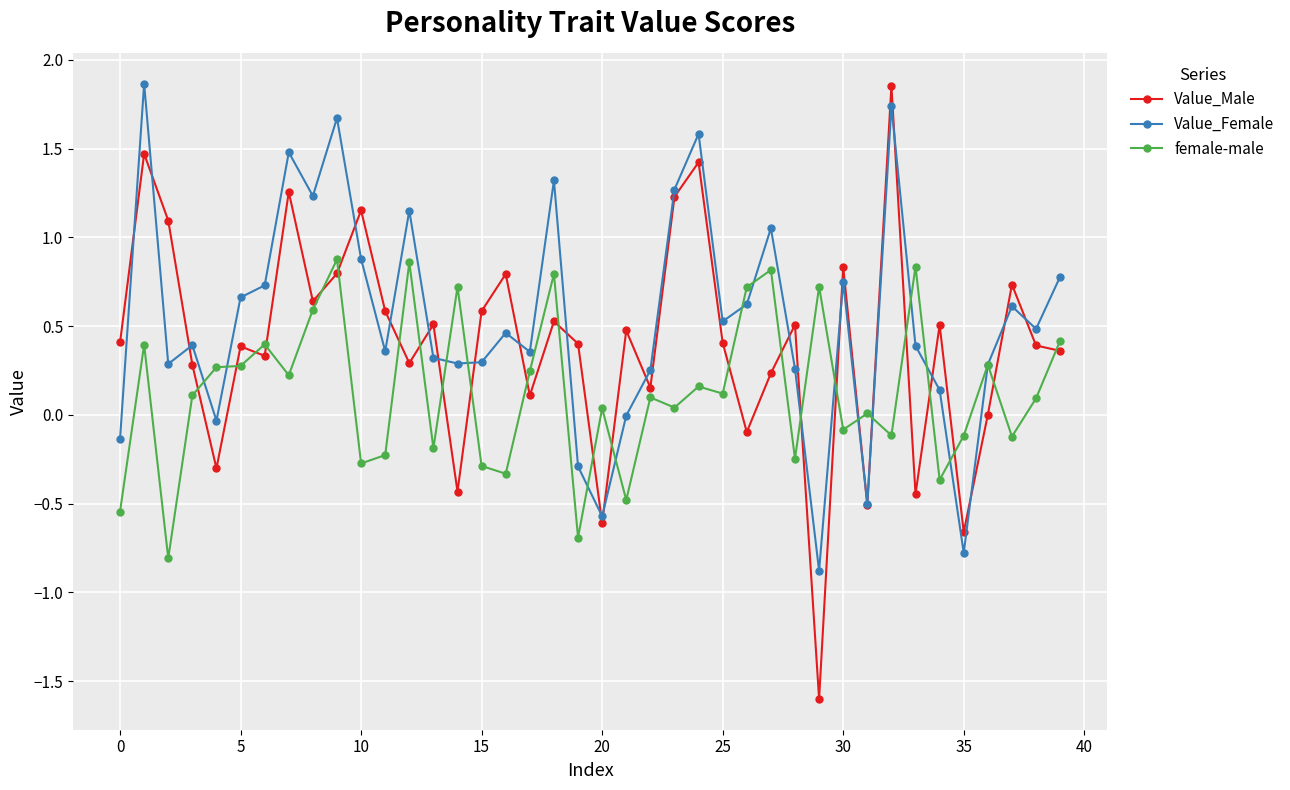

List the series in order of their overall mean, lowest first.

female-male, Value_Male, Value_Female